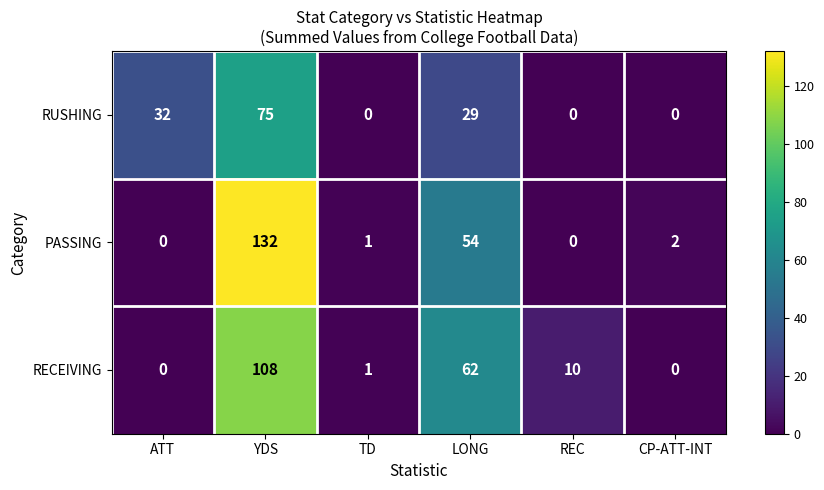

How many series are shown in this chart?

3